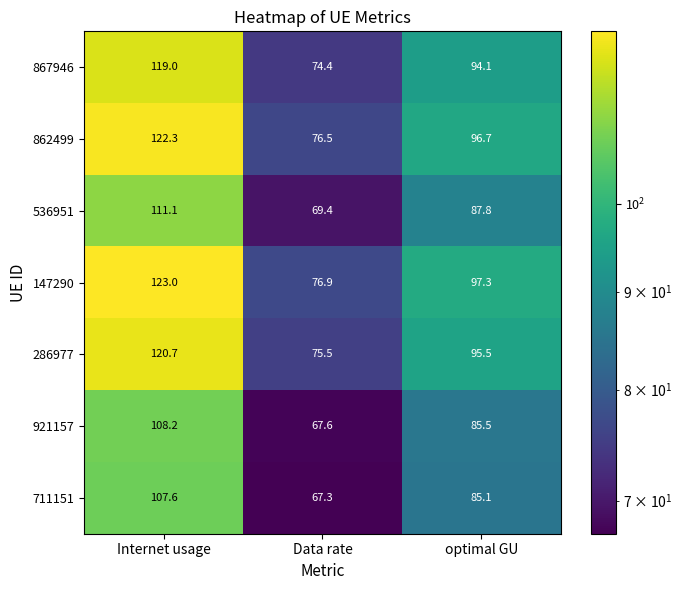

What is the sum of all 536951 values?

268.3